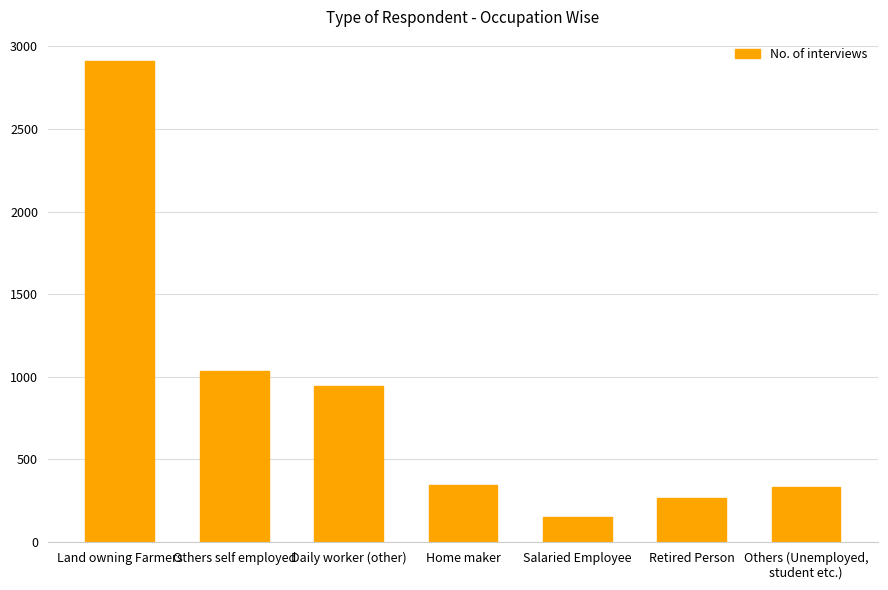

What position from the right is Salaried Employee?

3